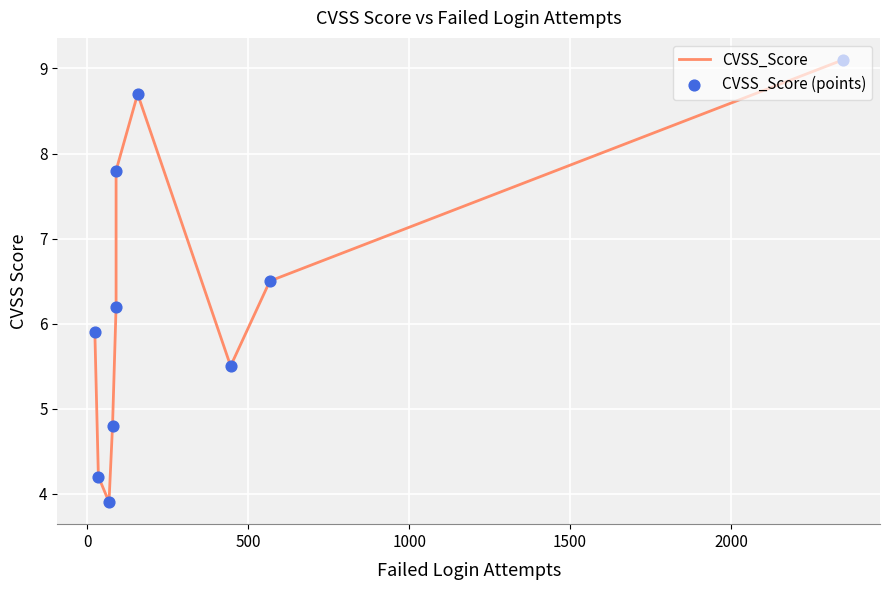

Is the value of CVSS_Score (points) at 0 greater than the value of CVSS_Score at 1500?

No